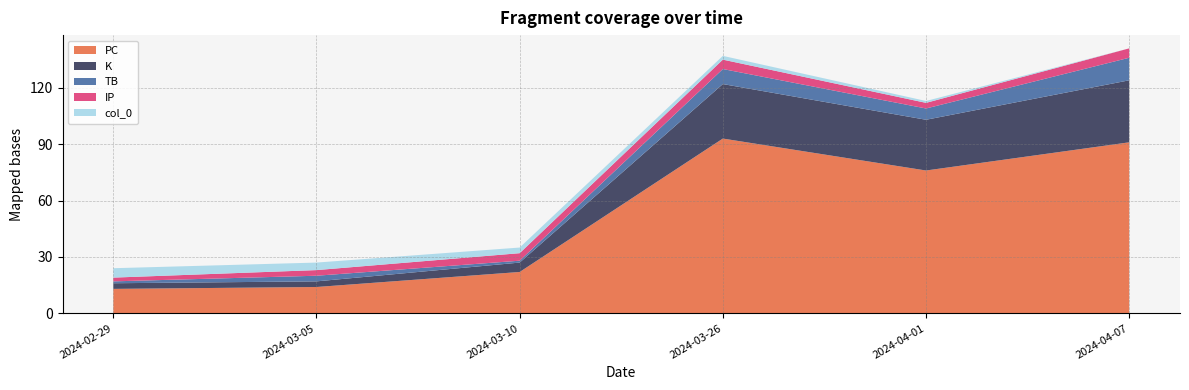

Reading left to right, extract all data points from this chart.

PC: 2024-02-29=13	2024-03-05=14	2024-03-10=22	2024-03-26=93	2024-04-01=76	2024-04-07=91
K: 2024-02-29=3	2024-03-05=3	2024-03-10=5	2024-03-26=29	2024-04-01=27	2024-04-07=33
TB: 2024-02-29=1	2024-03-05=3	2024-03-10=1	2024-03-26=8	2024-04-01=6	2024-04-07=12
IP: 2024-02-29=2	2024-03-05=3	2024-03-10=4	2024-03-26=5	2024-04-01=3	2024-04-07=5
col_0: 2024-02-29=5	2024-03-05=4	2024-03-10=3	2024-03-26=2	2024-04-01=1	2024-04-07=0